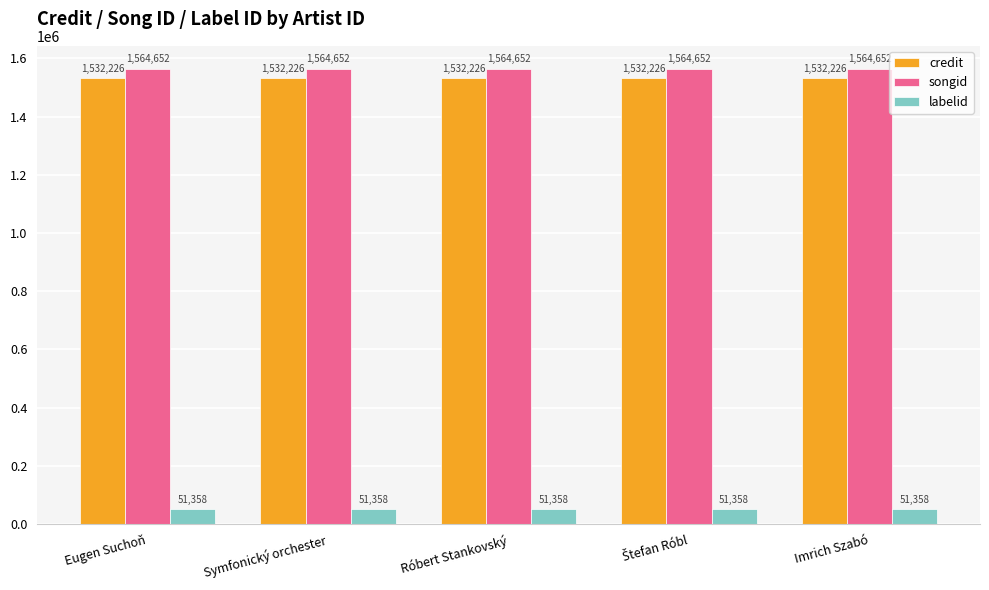

At Symfonický orchester, list the series in order from smallest to largest.

labelid, credit, songid